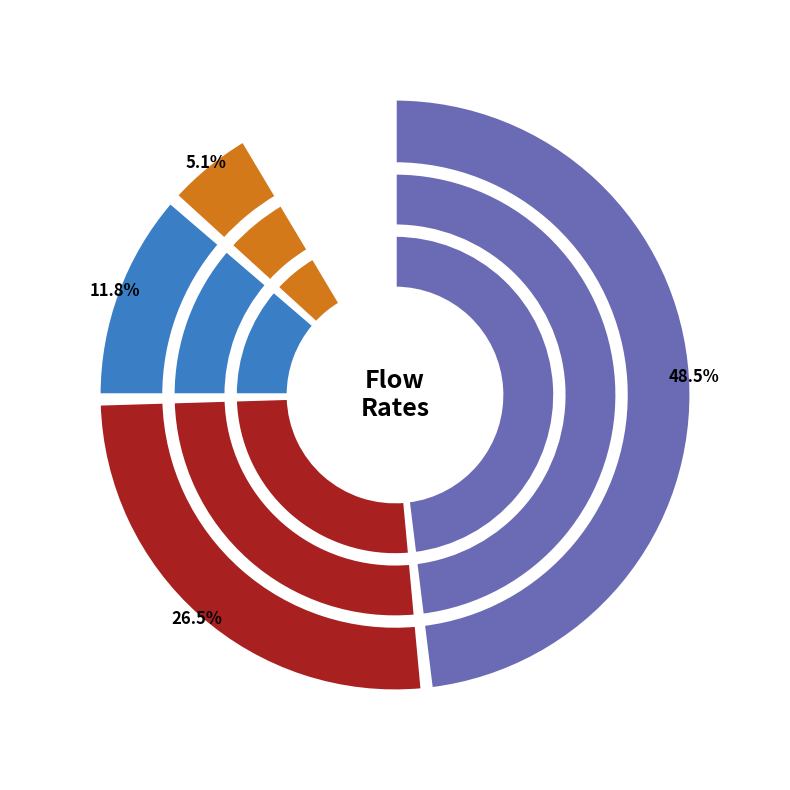

To the nearest percent, what percentage of the pie is 11?

8%